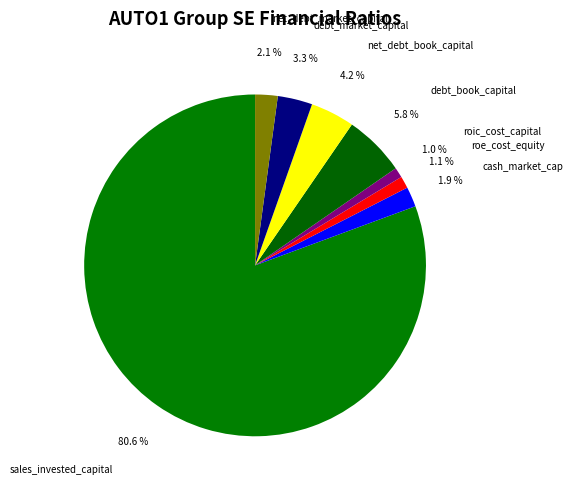

How many slices are in this pie chart?

8